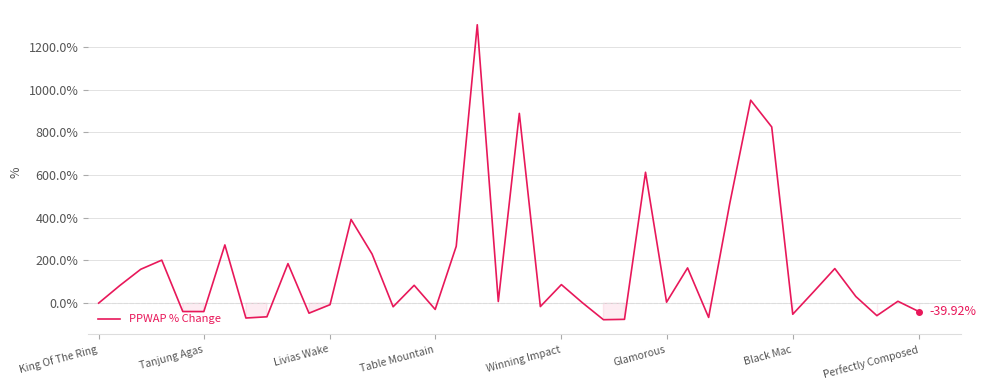

Is this an area chart (filled region under the line)?

No